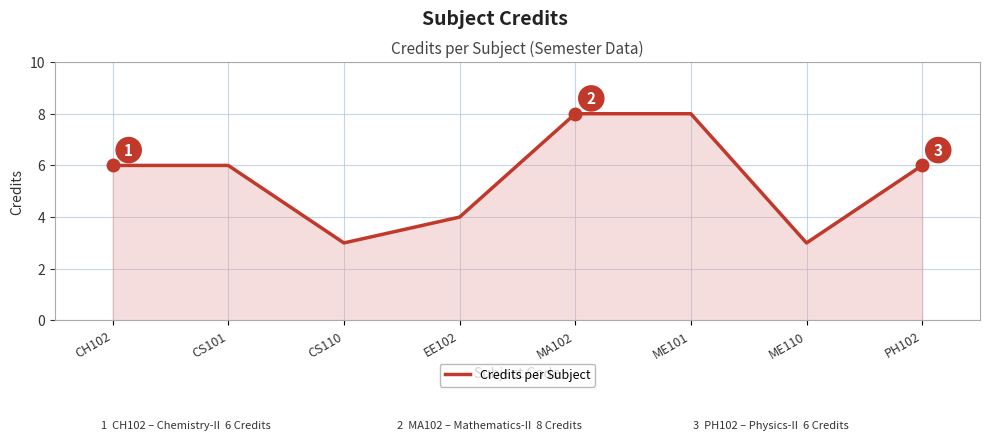

True or false: the data shows 6 at CH102.

True